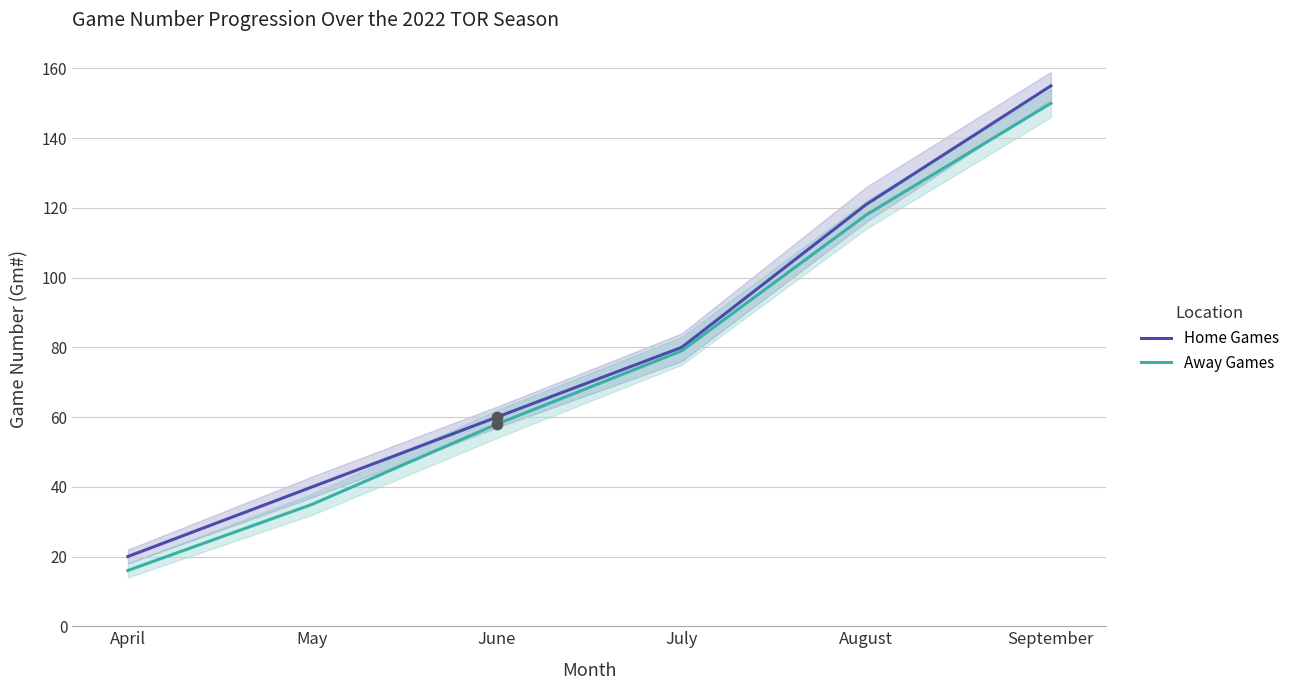

Is the value of Home Games at April greater than the value of Away Games at April?

Yes